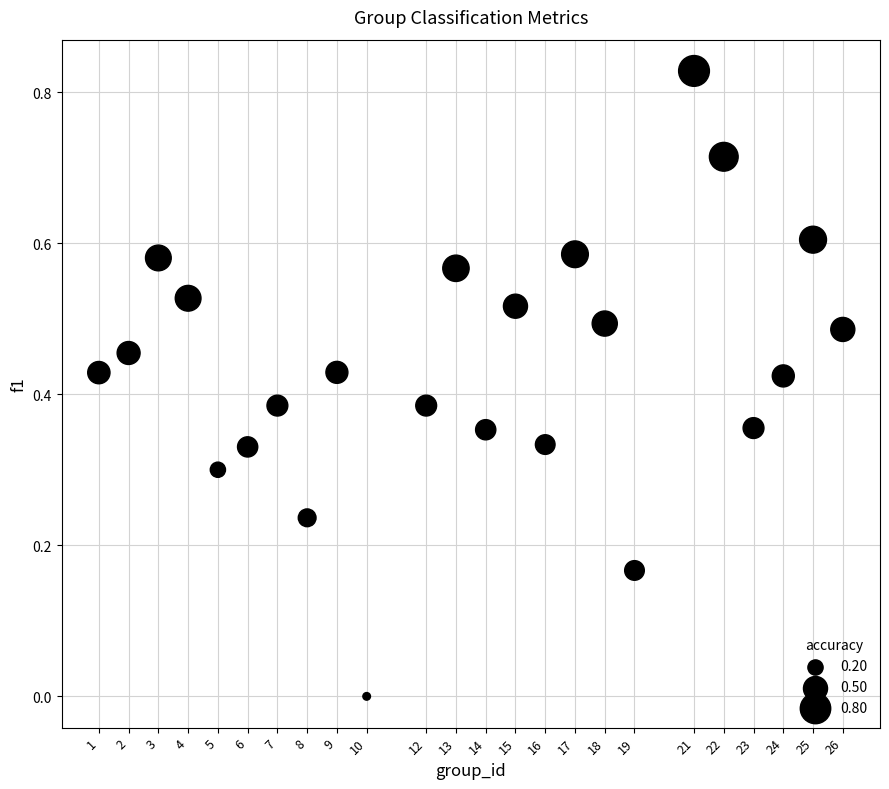

What is the range of X values (max minus min)?

25.0